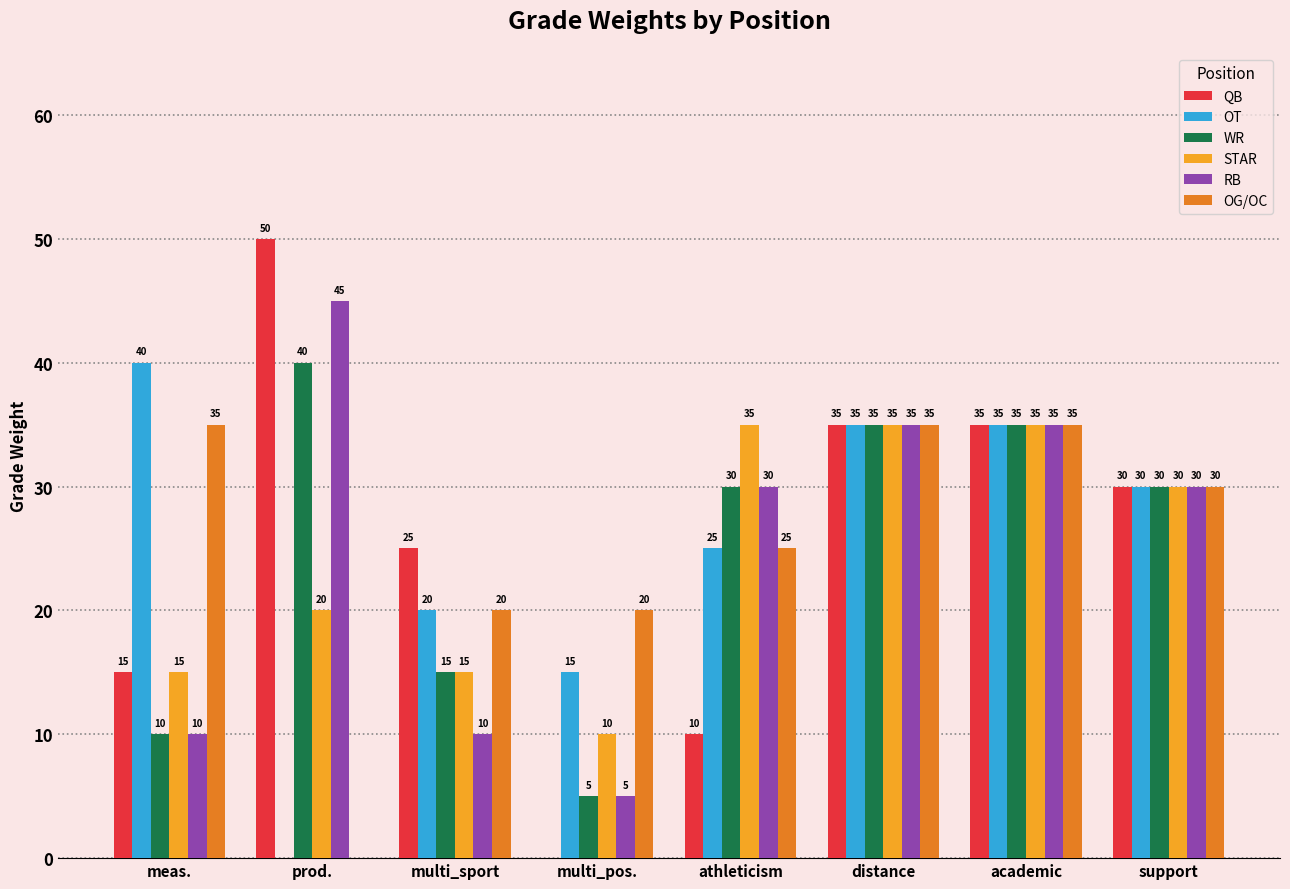

Which series changed the most between multi_pos. and distance?

QB